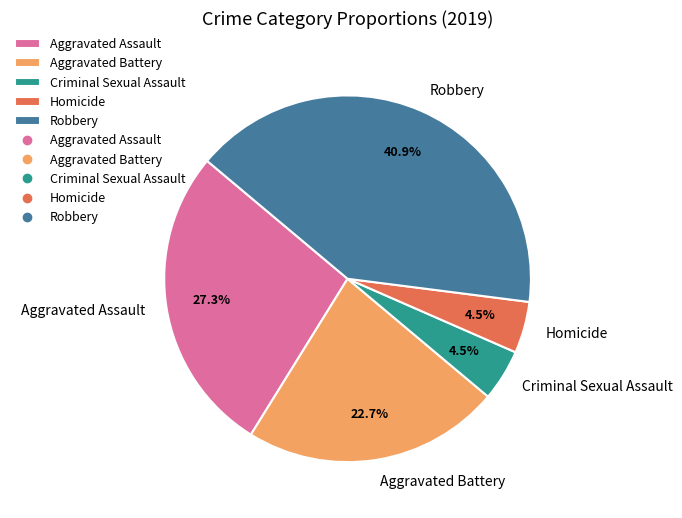

Which has a higher value, Aggravated Assault or Homicide?

Aggravated Assault